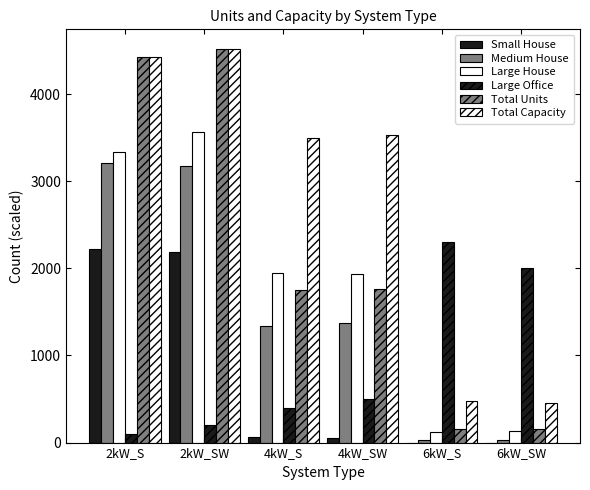

What is the difference between the highest and lowest values at 2kW_SW?

4318.5